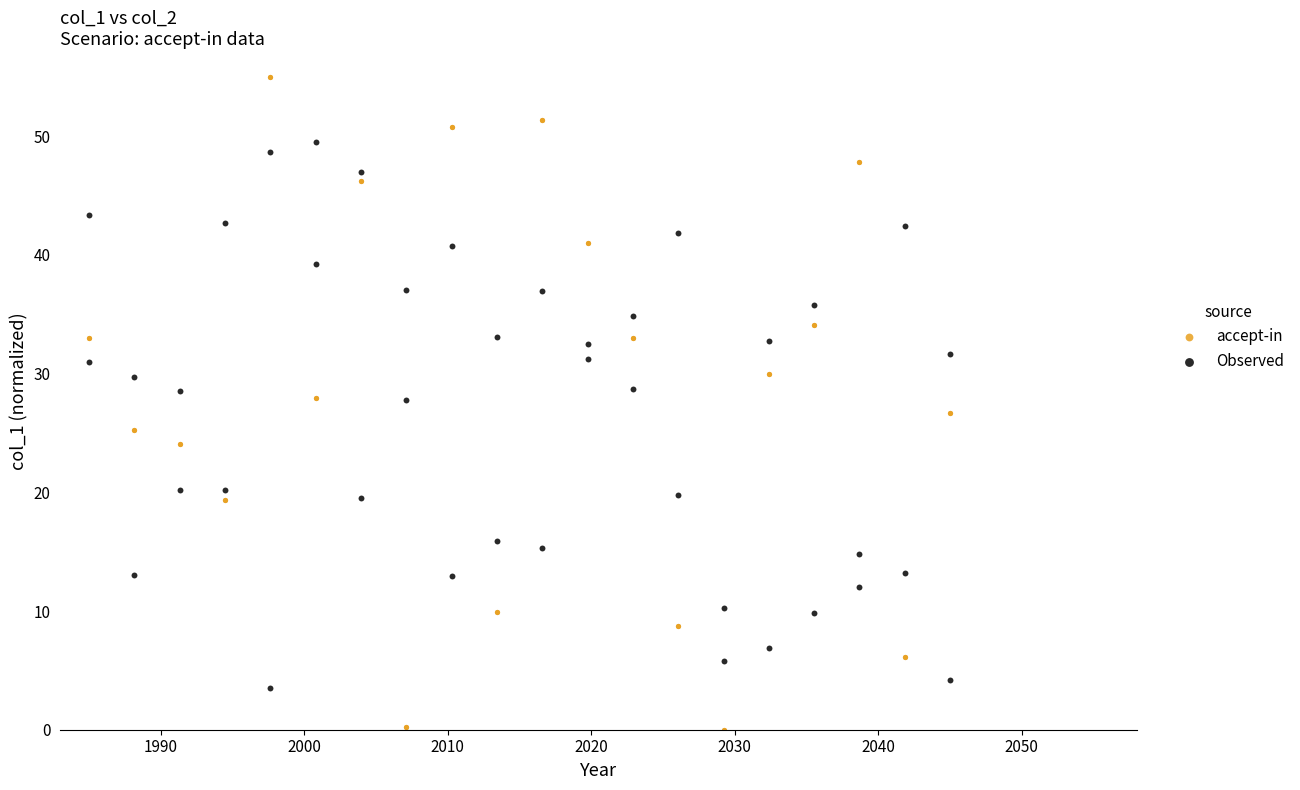

What are all the series names shown in the legend?

accept-in, Observed